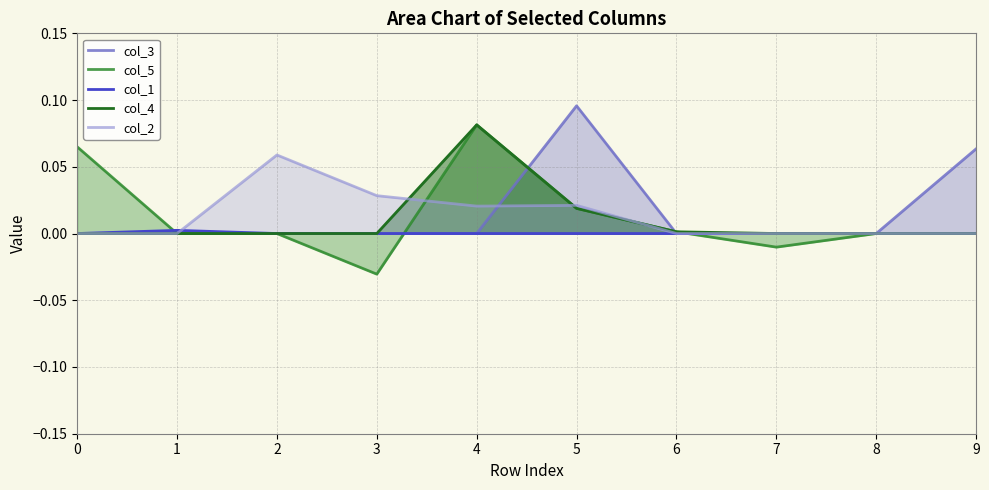

Rank the series by their maximum value, from lowest to highest.

col_1, col_2, col_5, col_4, col_3